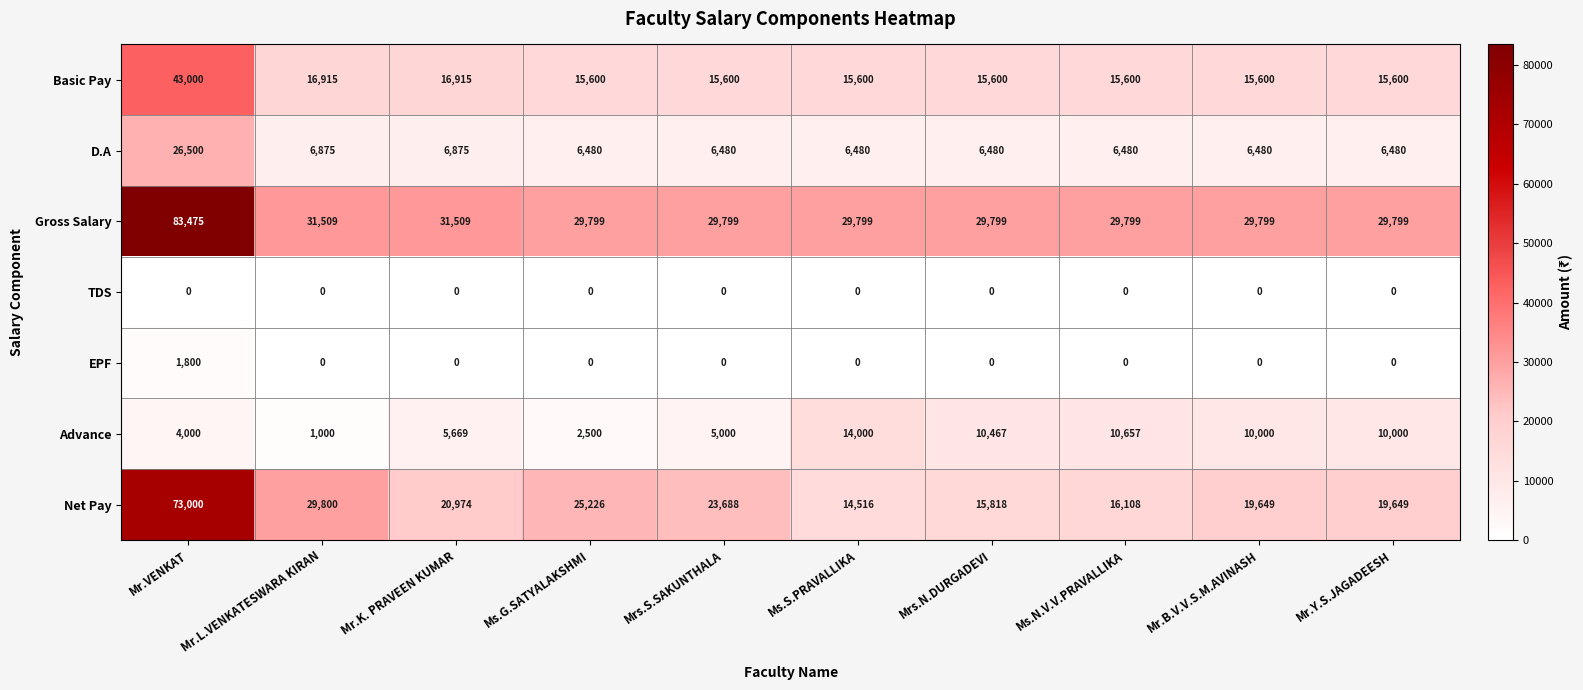

At which label does Advance reach its peak?

Ms.S.PRAVALLIKA